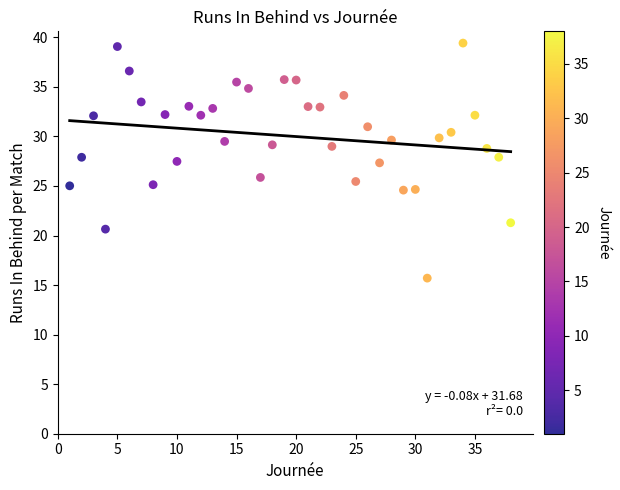

What is the range of Y values (max minus min)?

23.7